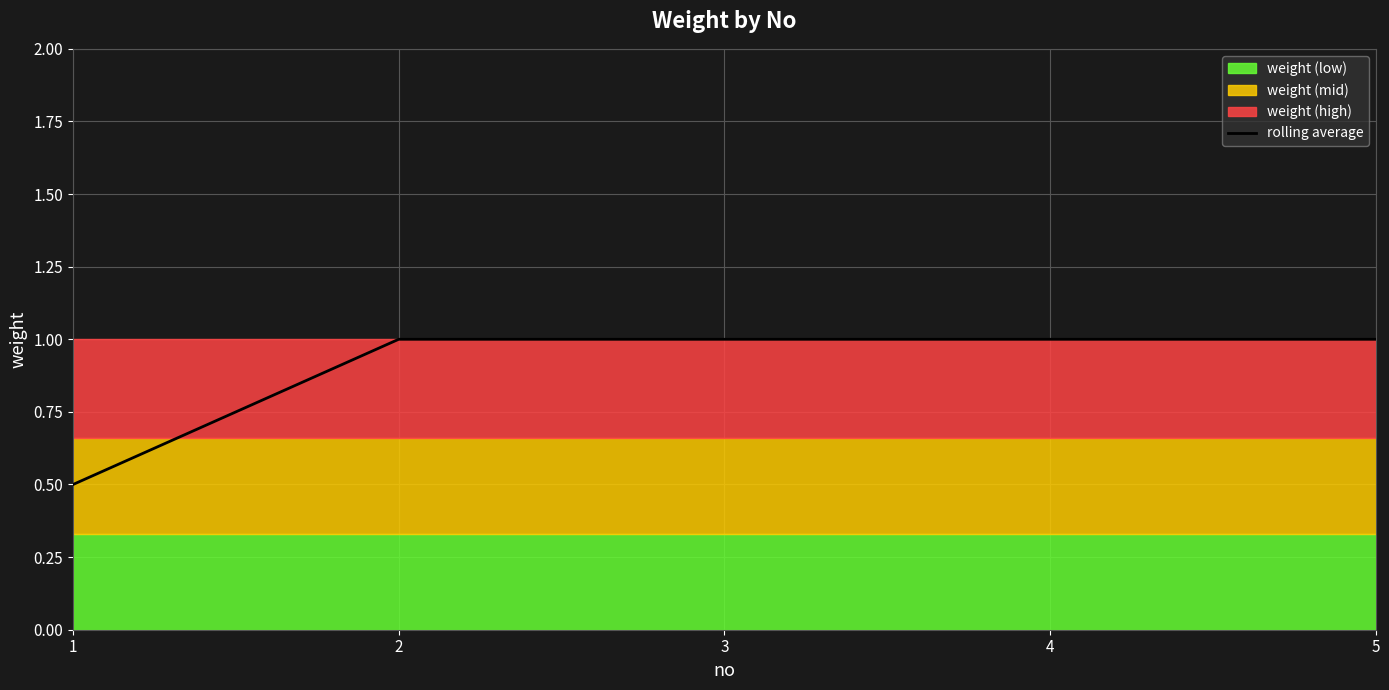

The value of rolling average at 4 is 0.7. True or false?

False